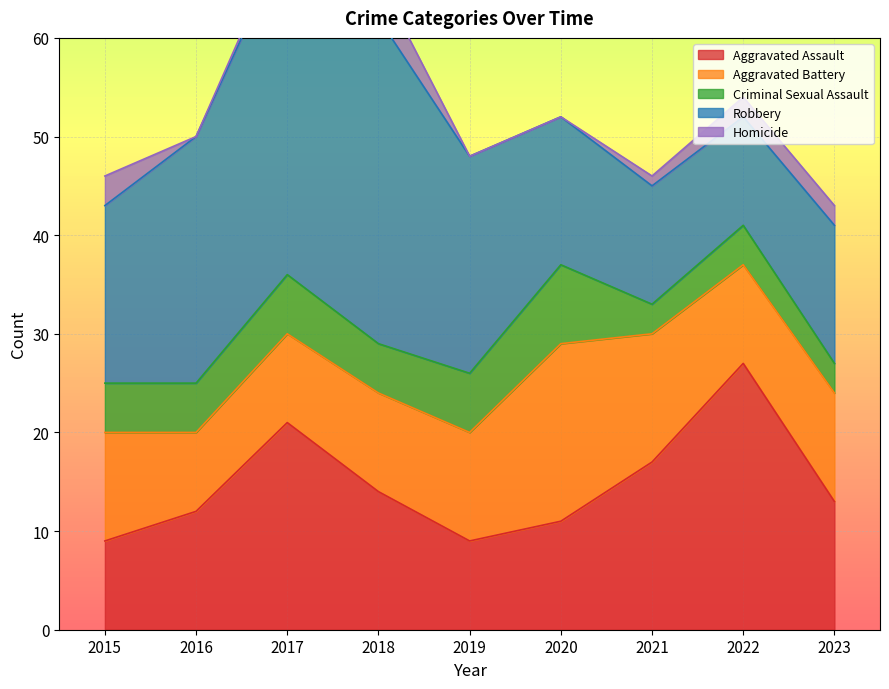

True or false: Aggravated Assault and Robbery intersect in this chart.

True